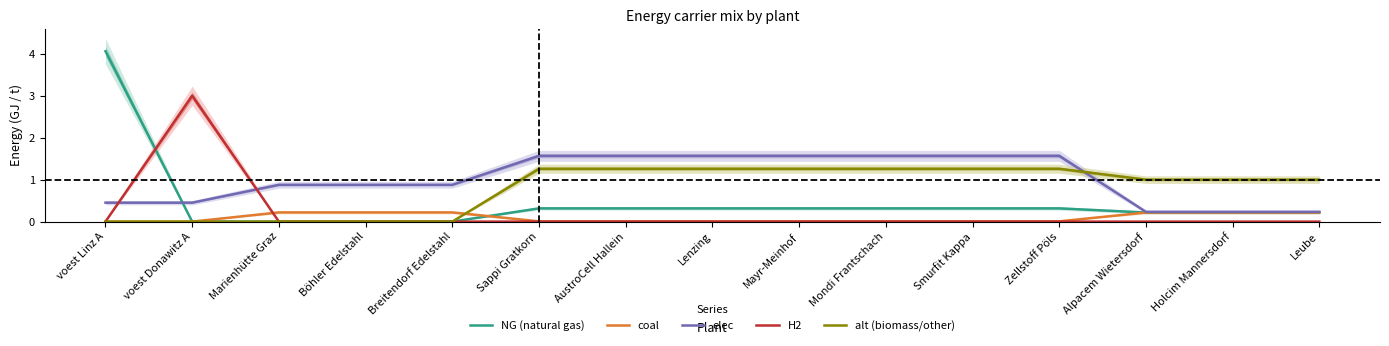

What is the sum of the elec values at Sappi Gratkorn and voest Donawitz A?

2.0